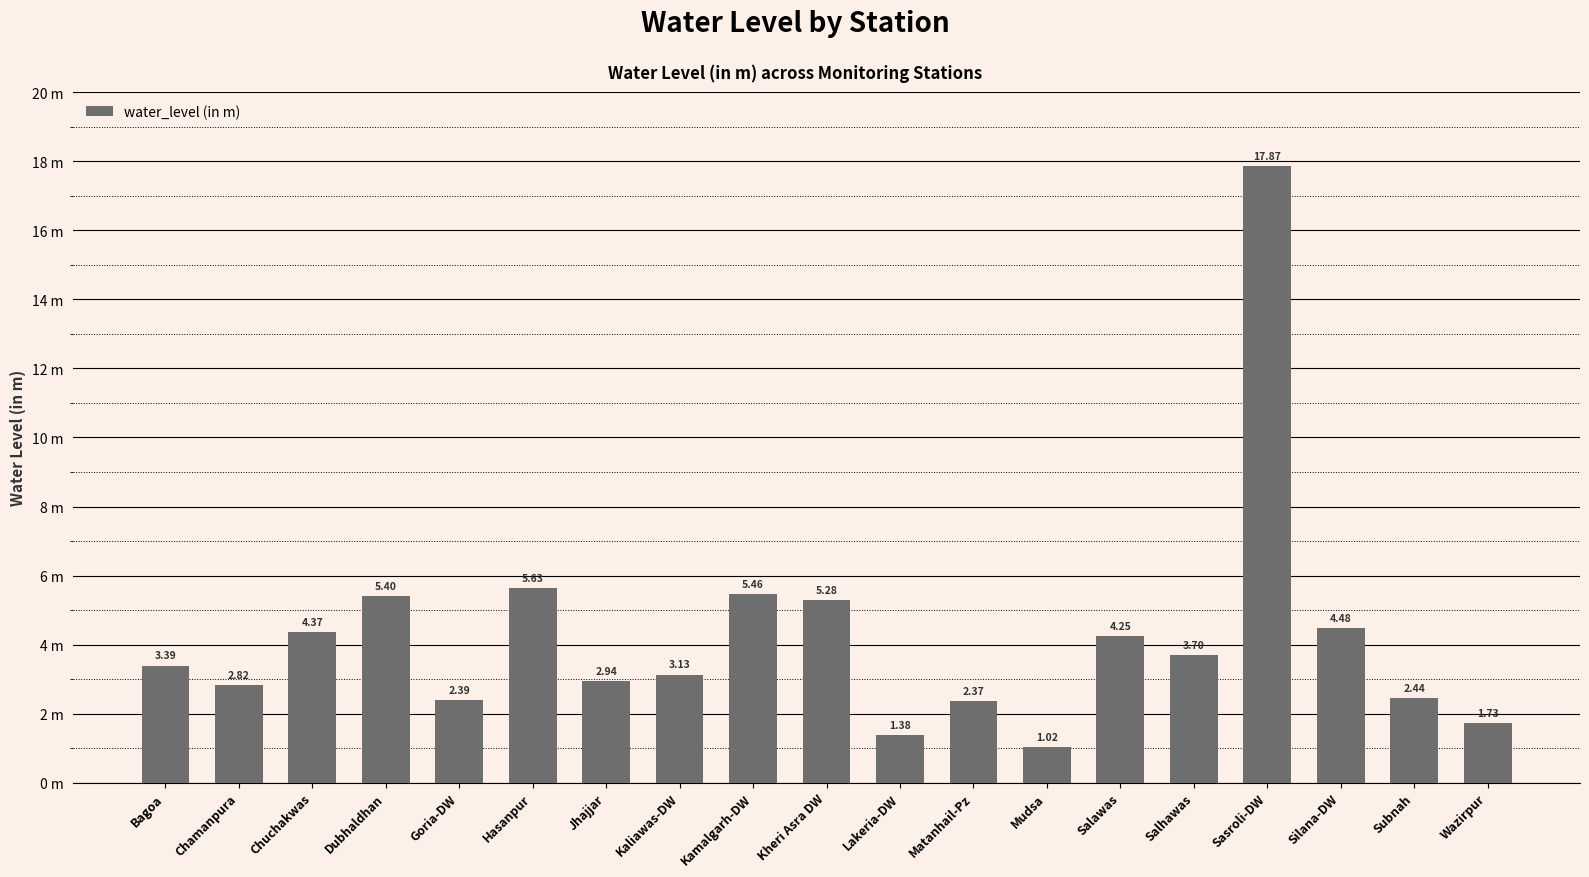

Are the bars horizontal?

No